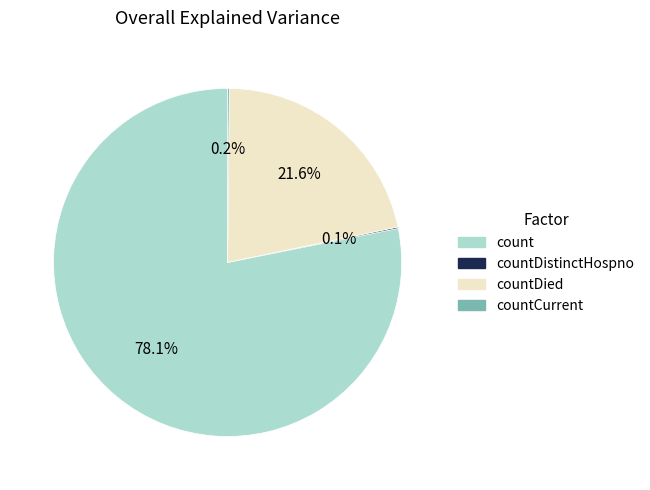

Combined, what portion of the pie is count and countDied?

99.7%